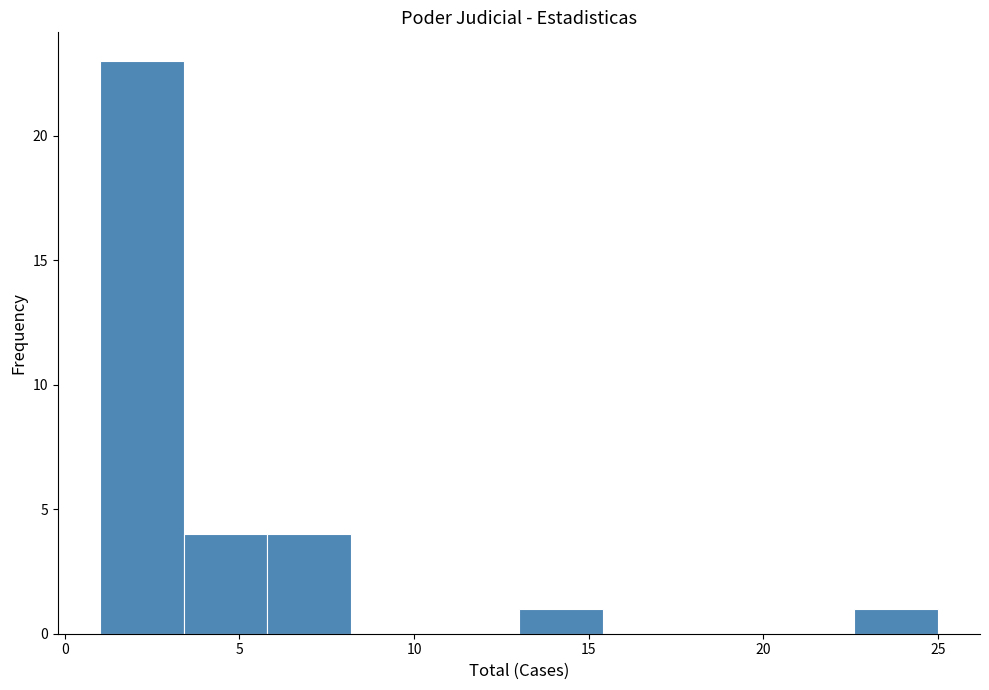

Reading left to right, list every bar in this chart as the range it spans on the x-axis followed by its height. Neither the bar edges nor the heights are printed on the chart, so give them approximately, as read against the axes.

1.0 to 3.4: 23
3.4 to 5.8: 4
5.8 to 8.2: 4
8.2 to 10.6: 0
10.6 to 13.0: 0
13.0 to 15.4: 1
15.4 to 17.8: 0
17.8 to 20.2: 0
20.2 to 22.6: 0
22.6 to 25.0: 1